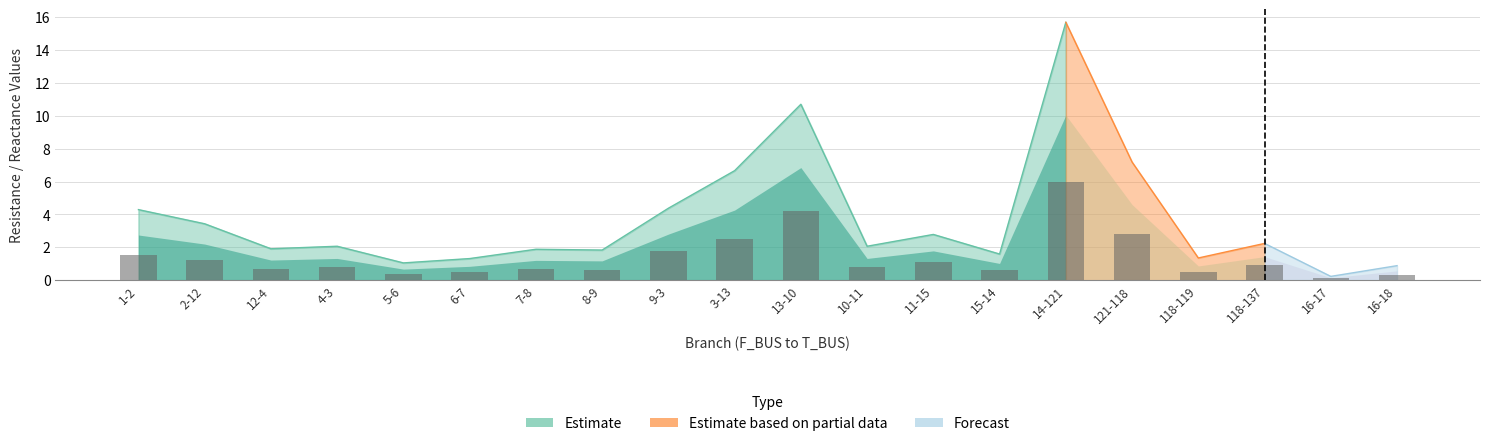

What position from the right is 121-118?

5